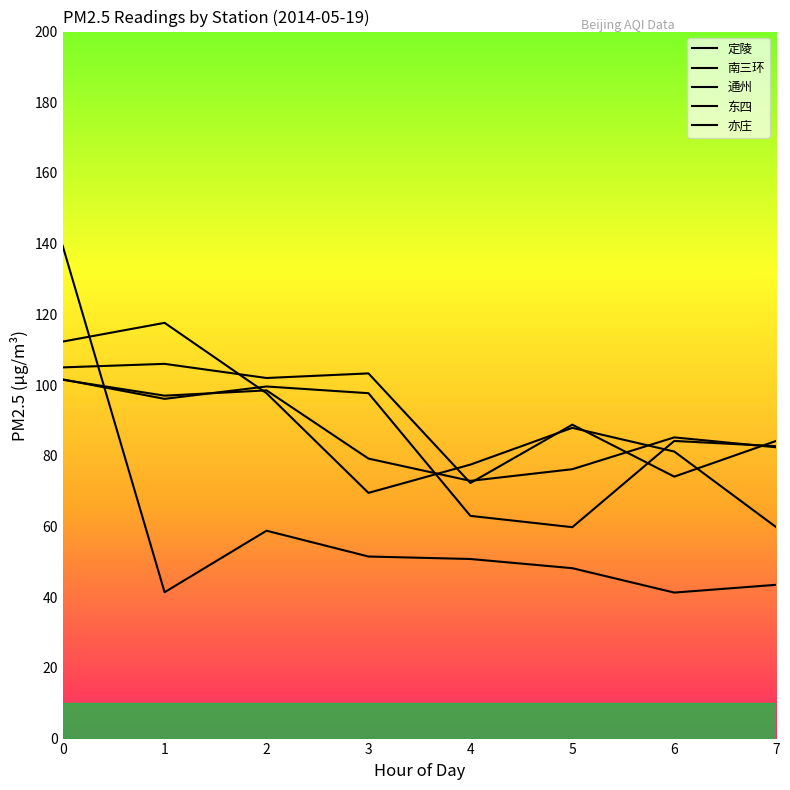

Does the chart have visible grid lines?

No